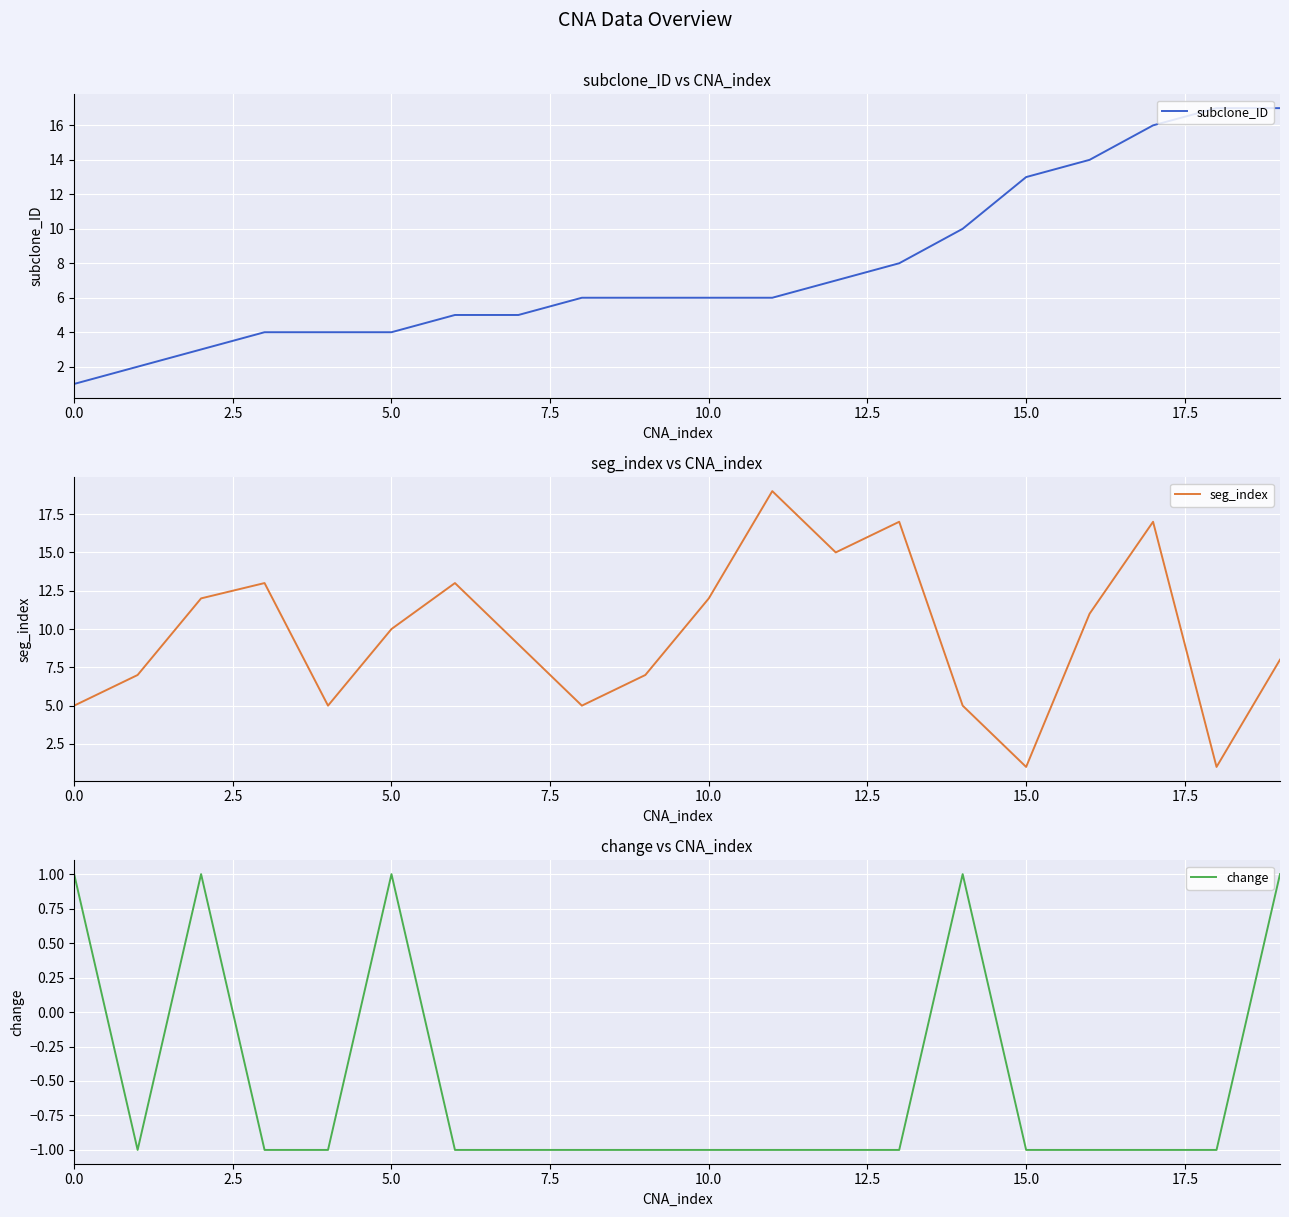

Is it true that change equals 1 at 14?

True